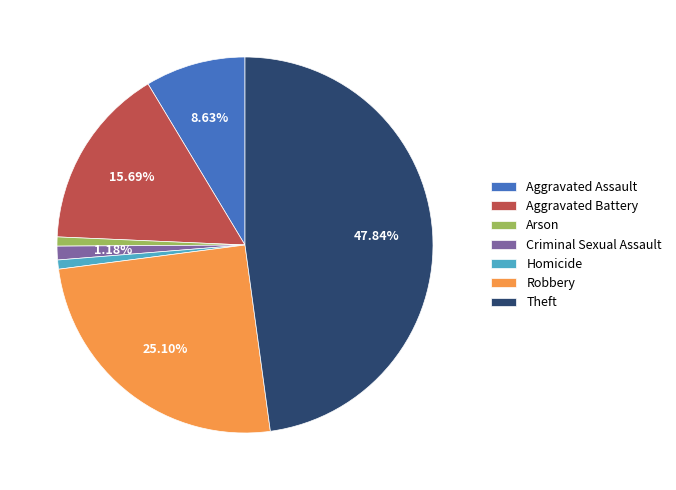

To the nearest percent, what percentage of the pie is Theft?

48%